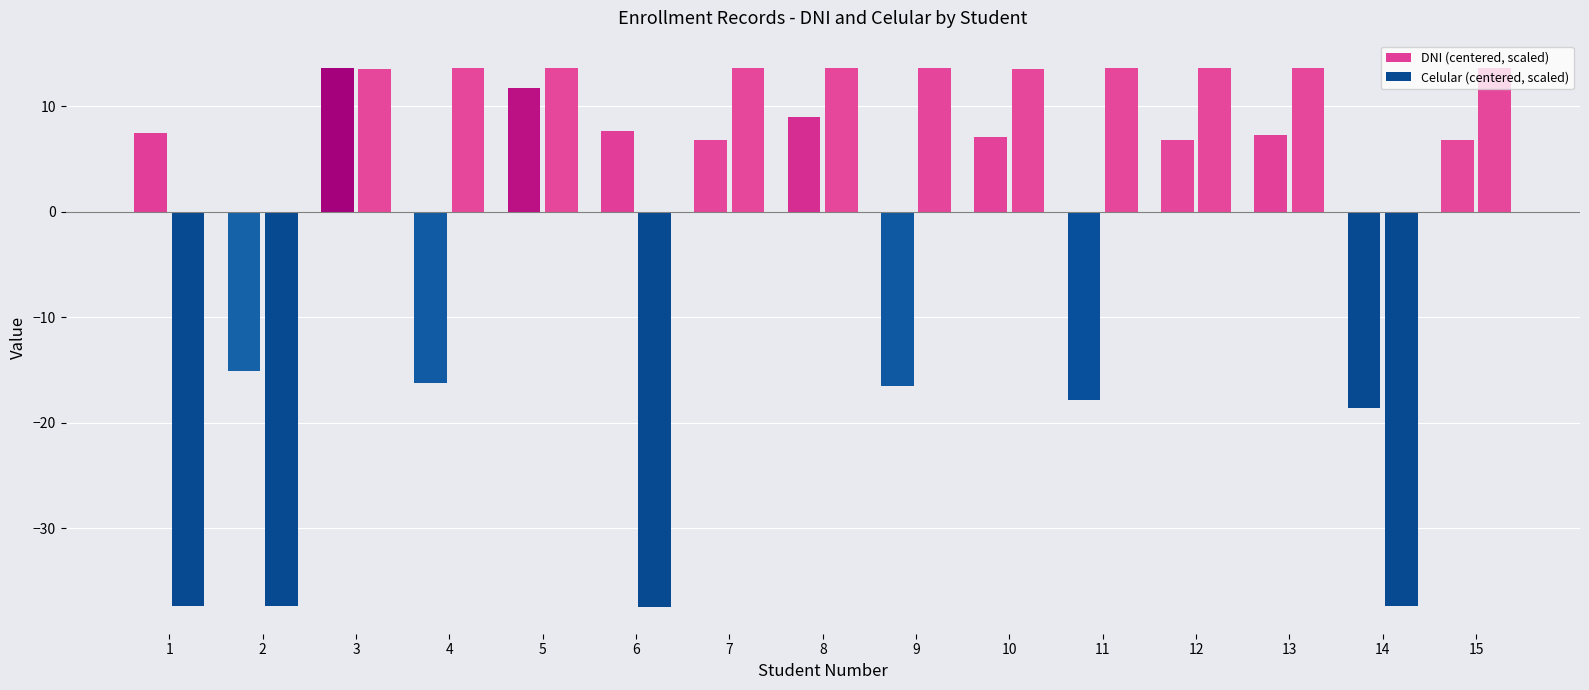

How many values in DNI (centered, scaled) are above zero?

10